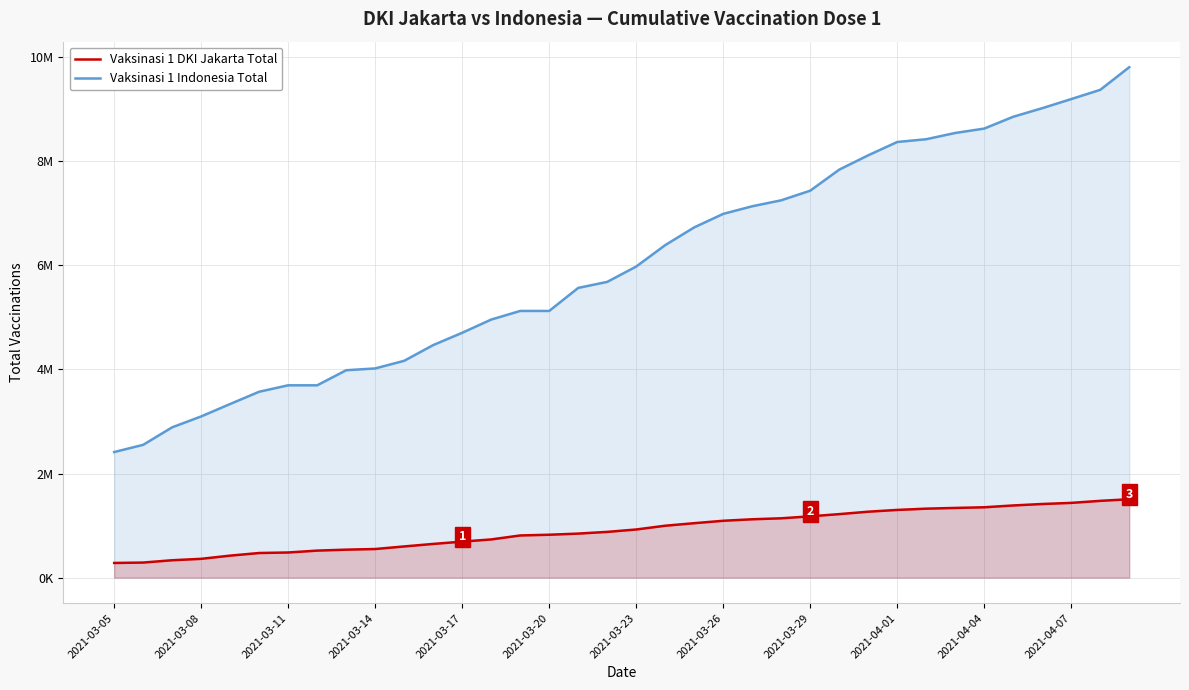

What is the greatest value displayed?

9808744